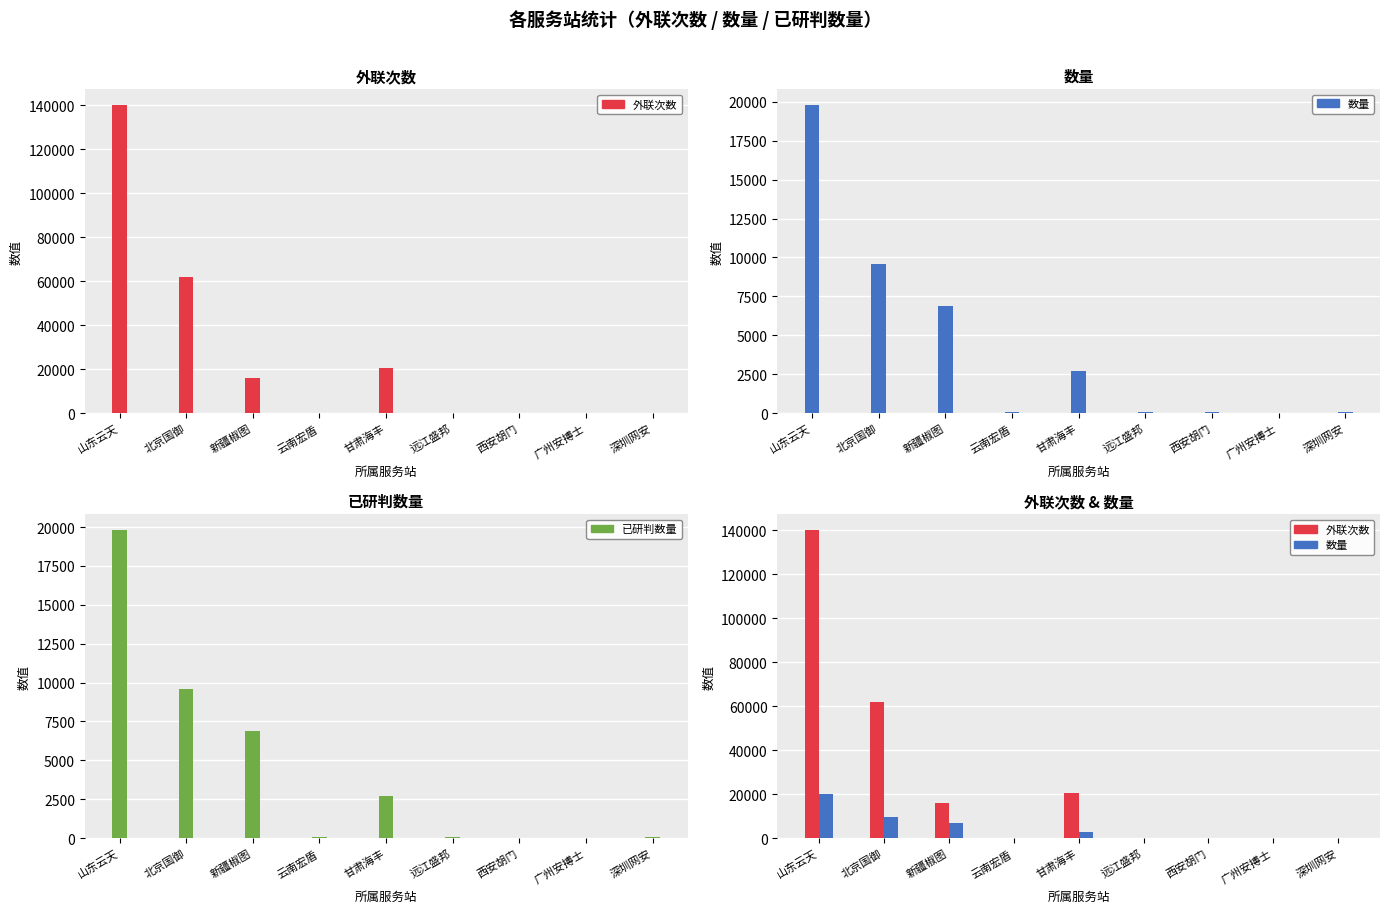

Is the value of 外联次数 at 新疆椒图 greater than the value of 已研判数量 at 山东云天?

No